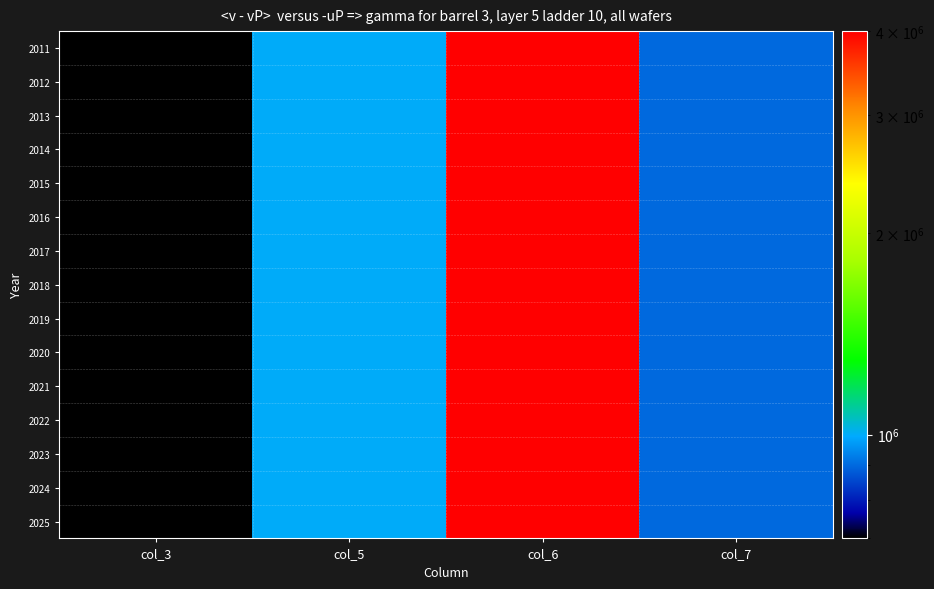

Which label corresponds to the smallest value in the chart?

col_3